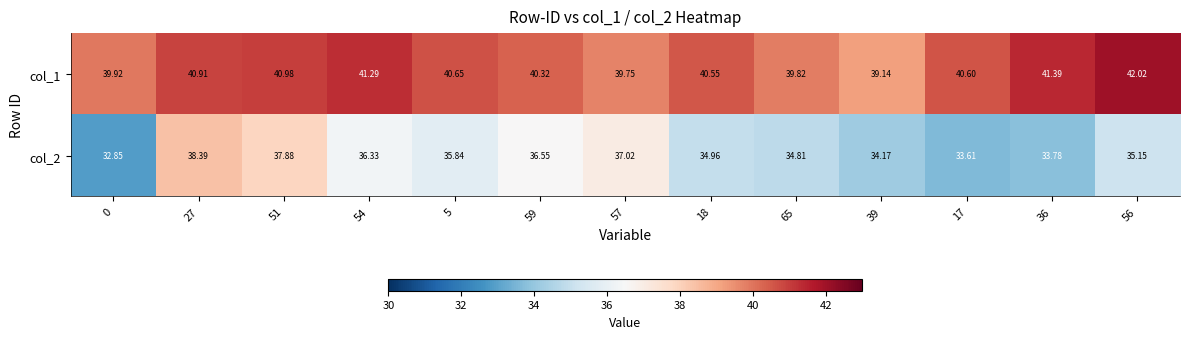

Is the value of col_1 at 51 greater than the value of col_2 at 59?

Yes